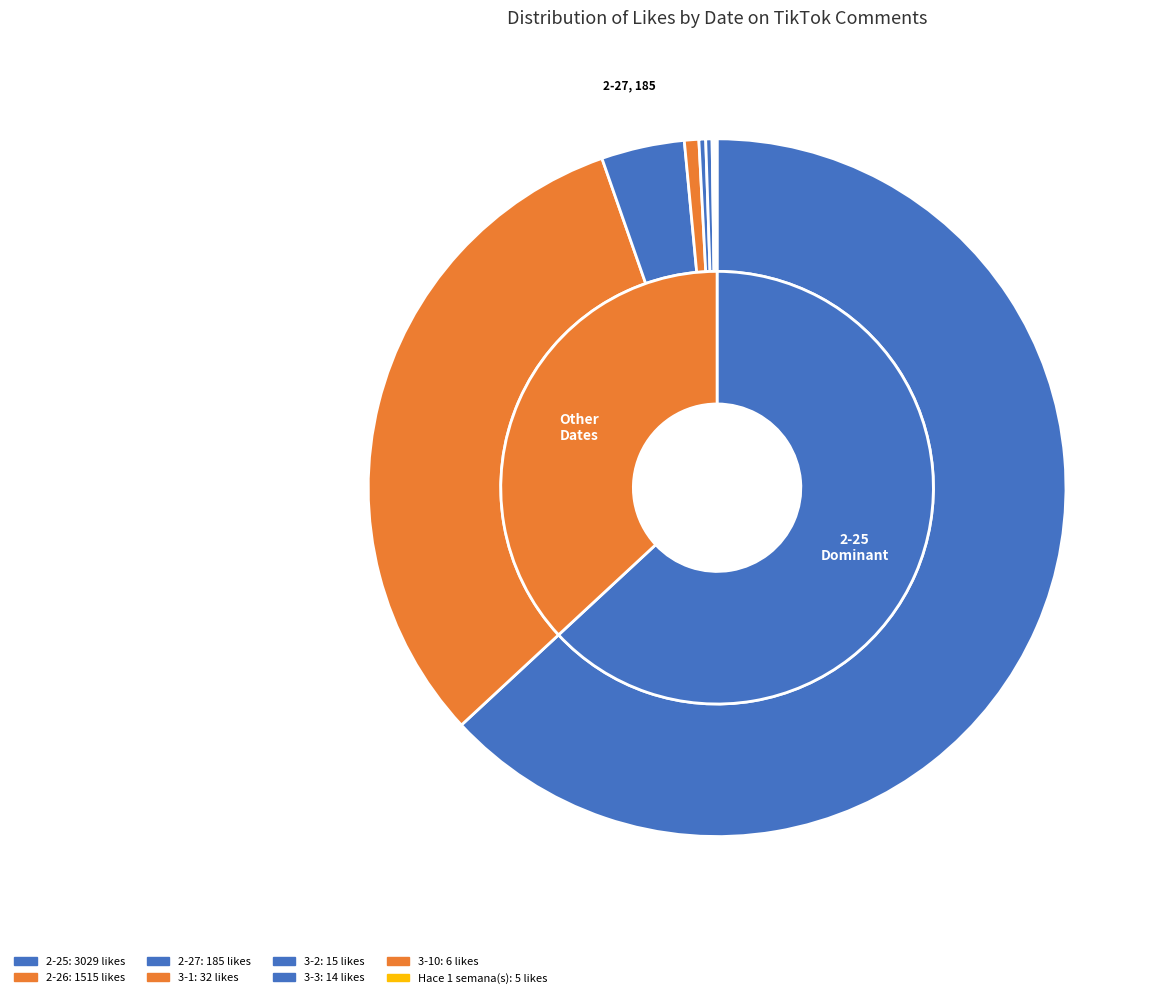

Which slice is the smallest?

Hace 1 semana(s)